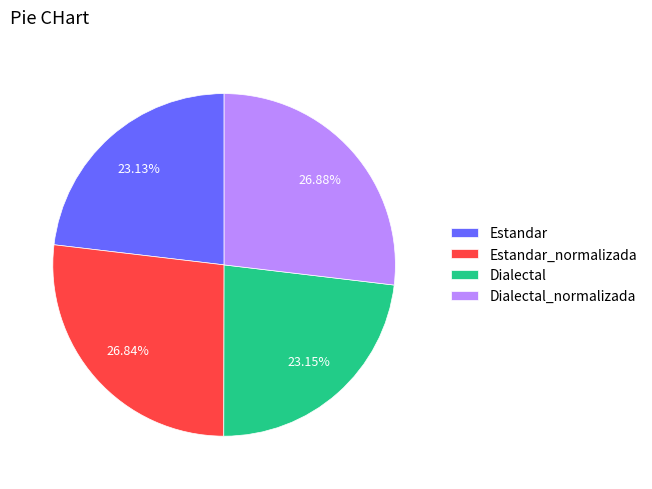

Is Dialectal the majority of the pie?

No